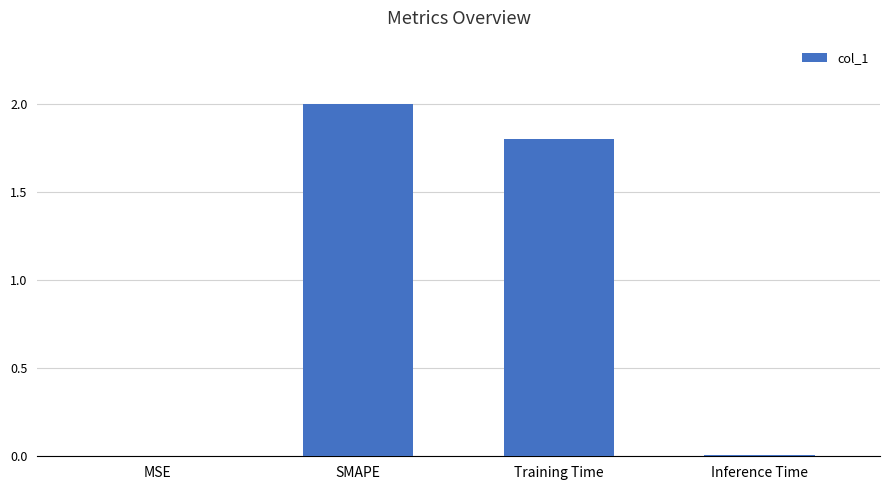

The value at SMAPE is 0.9. True or false?

False